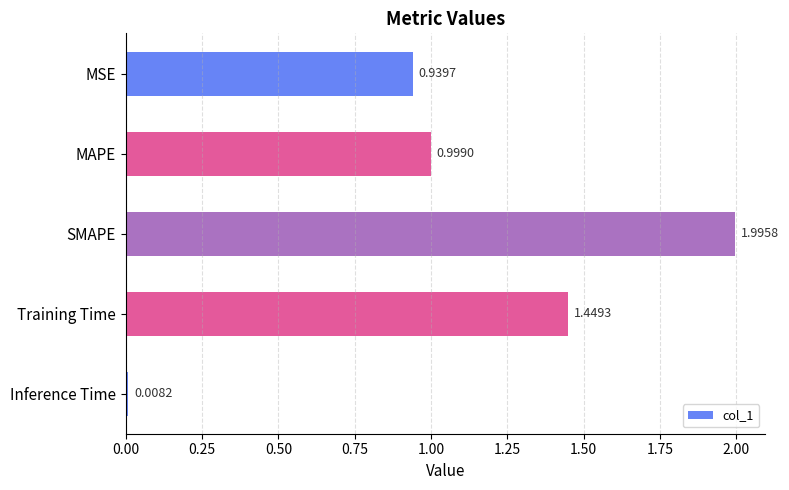

What is the maximum value shown in the chart?

2.0